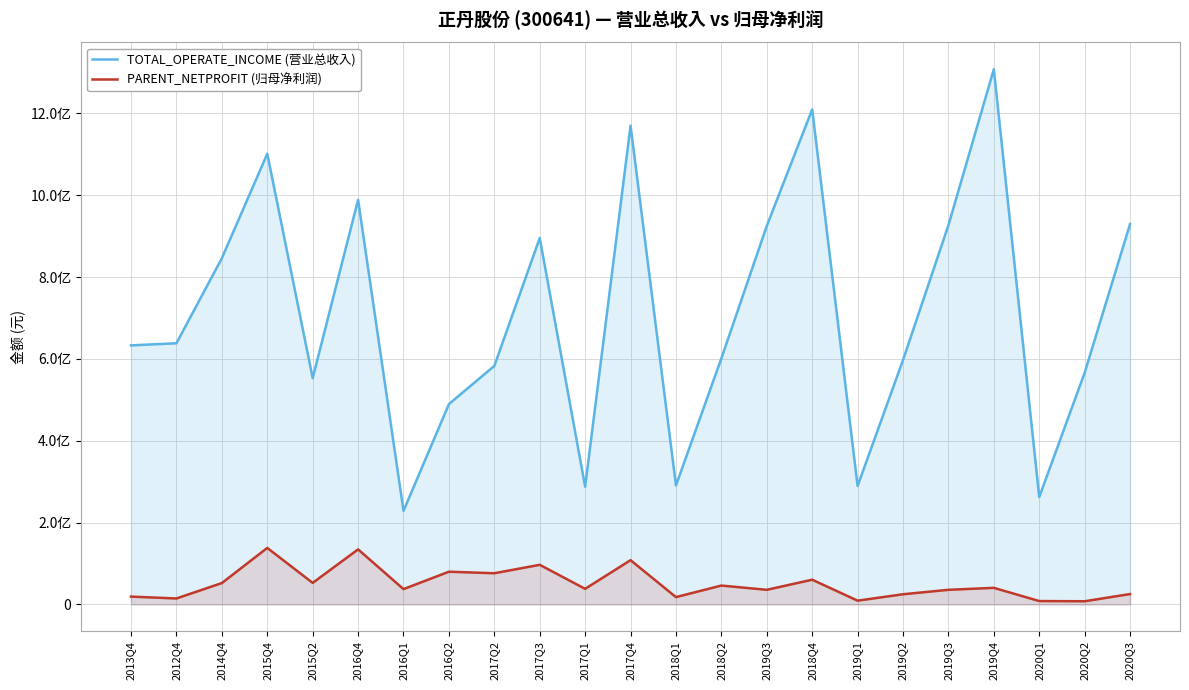

At which category is the sum across all series the highest?

2019Q4